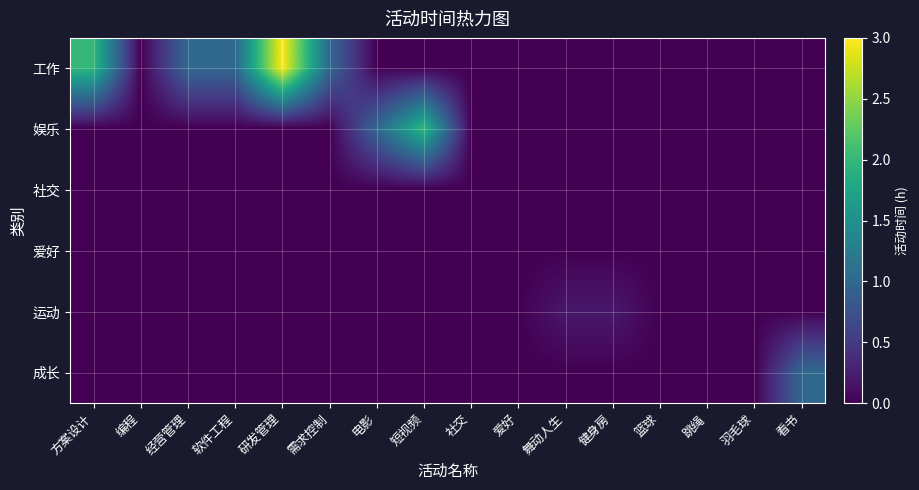

Reading right to left, list all the values displayed in this chart.

工作: 看书=0.0	羽毛球=0.0	跳绳=0.0	篮球=0.0	健身房=0.0	舞动人生=0.0	爱好=0.0	社交=0.0	短视频=0.0	电影=0.0	需求控制=1.0	研发管理=3.0	软件工程=1.0	经营管理=1.0	编程=0.0	方案设计=2.0
娱乐: 看书=0.0	羽毛球=0.0	跳绳=0.0	篮球=0.0	健身房=0.0	舞动人生=0.0	爱好=0.0	社交=0.0	短视频=2.0	电影=1.0	需求控制=0.0	研发管理=0.0	软件工程=0.0	经营管理=0.0	编程=0.0	方案设计=0.0
社交: 看书=0.0	羽毛球=0.0	跳绳=0.0	篮球=0.0	健身房=0.0	舞动人生=0.0	爱好=0.0	社交=0.0	短视频=0.0	电影=0.0	需求控制=0.0	研发管理=0.0	软件工程=0.0	经营管理=0.0	编程=0.0	方案设计=0.0
爱好: 看书=0.0	羽毛球=0.0	跳绳=0.0	篮球=0.0	健身房=0.0	舞动人生=0.0	爱好=0.0	社交=0.0	短视频=0.0	电影=0.0	需求控制=0.0	研发管理=0.0	软件工程=0.0	经营管理=0.0	编程=0.0	方案设计=0.0
运动: 看书=0.0	羽毛球=0.0	跳绳=0.0	篮球=0.0	健身房=0.2	舞动人生=0.2	爱好=0.0	社交=0.0	短视频=0.0	电影=0.0	需求控制=0.0	研发管理=0.0	软件工程=0.0	经营管理=0.0	编程=0.0	方案设计=0.0
成长: 看书=1.0	羽毛球=0.0	跳绳=0.0	篮球=0.0	健身房=0.0	舞动人生=0.0	爱好=0.0	社交=0.0	短视频=0.0	电影=0.0	需求控制=0.0	研发管理=0.0	软件工程=0.0	经营管理=0.0	编程=0.0	方案设计=0.0